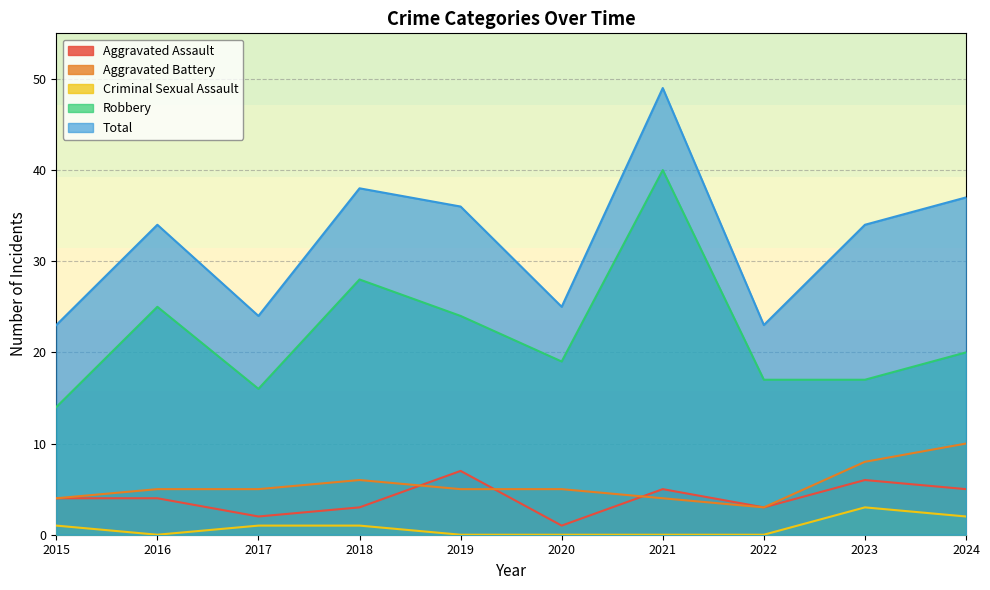

The Aggravated Assault series shows 8 at 2024. True or false?

False